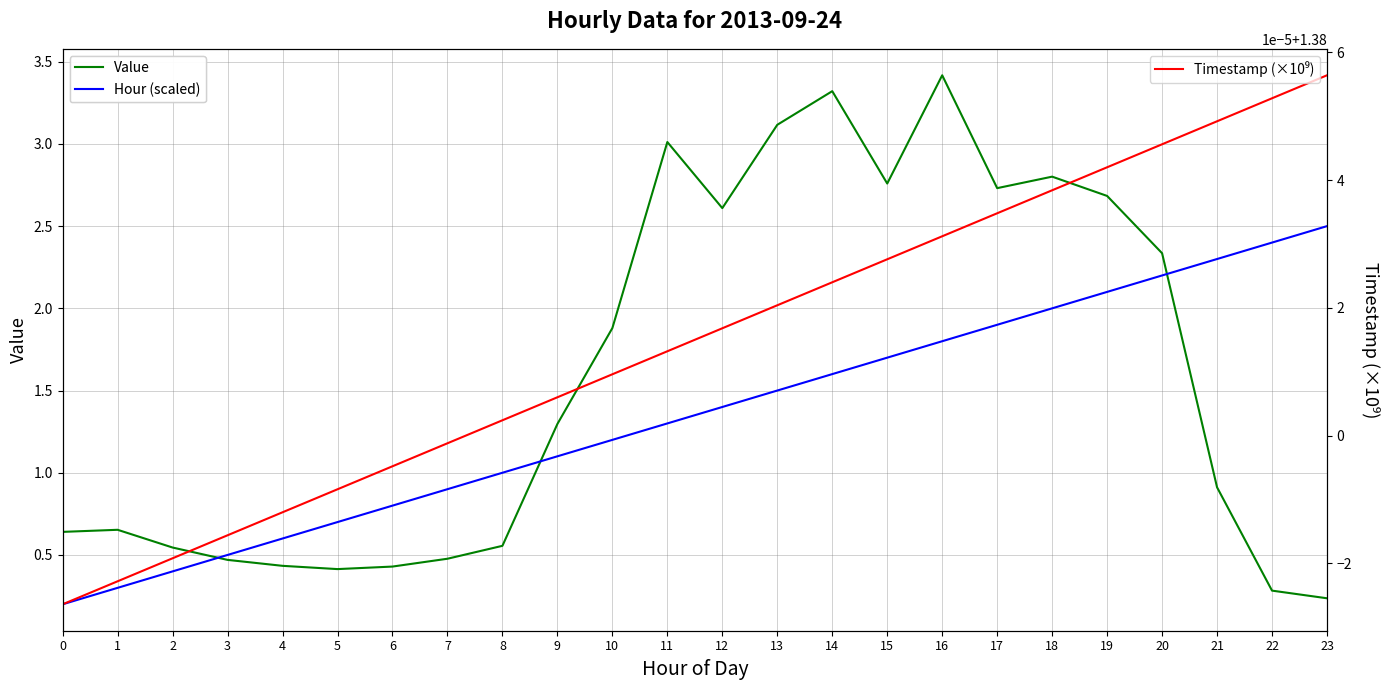

Rank the categories by Value value from highest to lowest.

16, 14, 13, 11, 18, 15, 17, 19, 12, 20, 10, 9, 21, 1, 0, 8, 2, 7, 3, 4, 6, 5, 22, 23